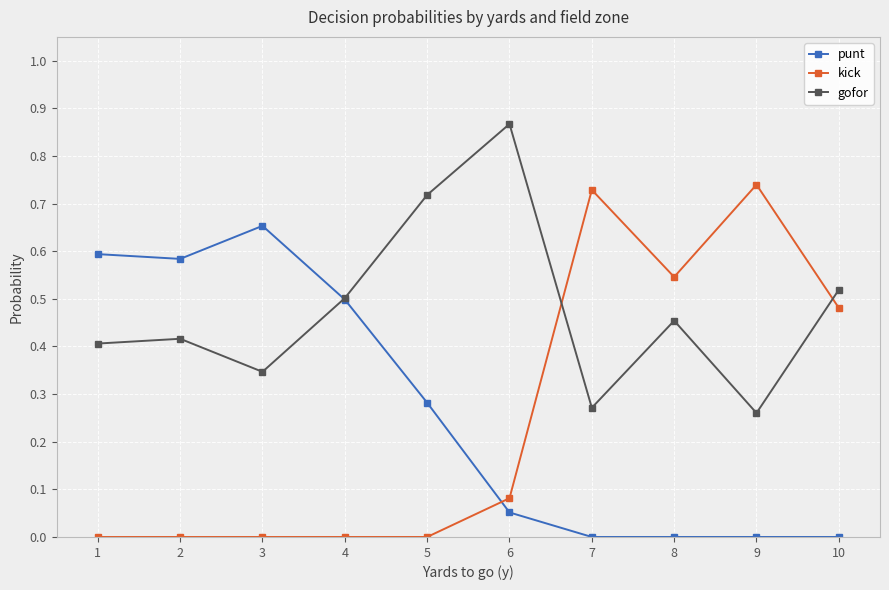

How many distinct data groups are displayed?

3